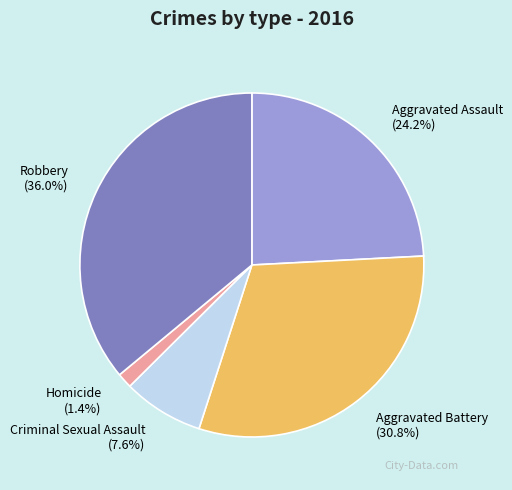

Rank the categories by value from highest to lowest.

Robbery, Aggravated Battery, Aggravated Assault, Criminal Sexual Assault, Homicide